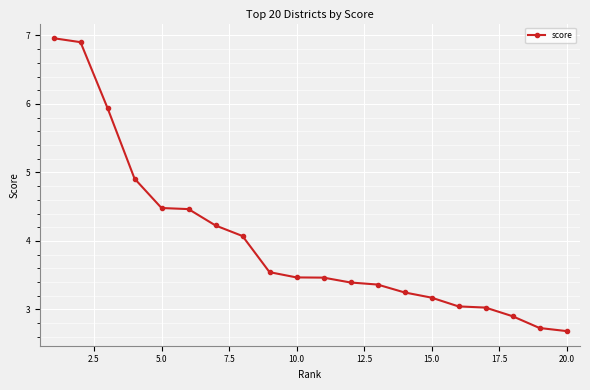

What is the value of the 10th point from the left?

3.5